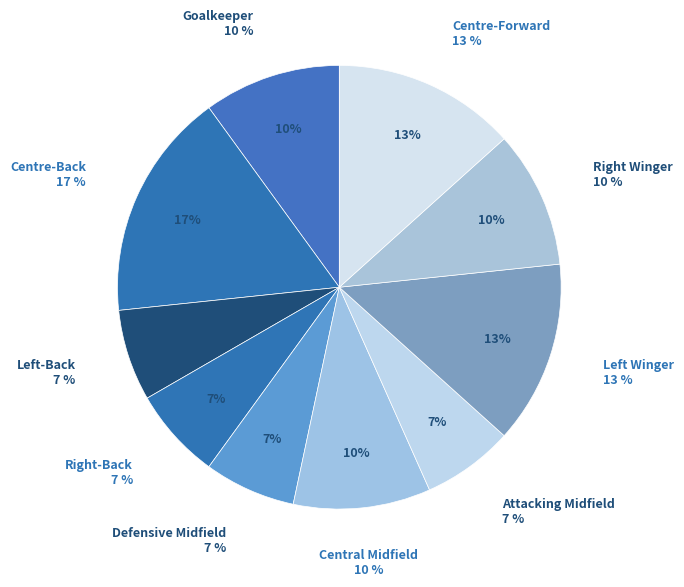

Is there a majority slice in this chart?

No